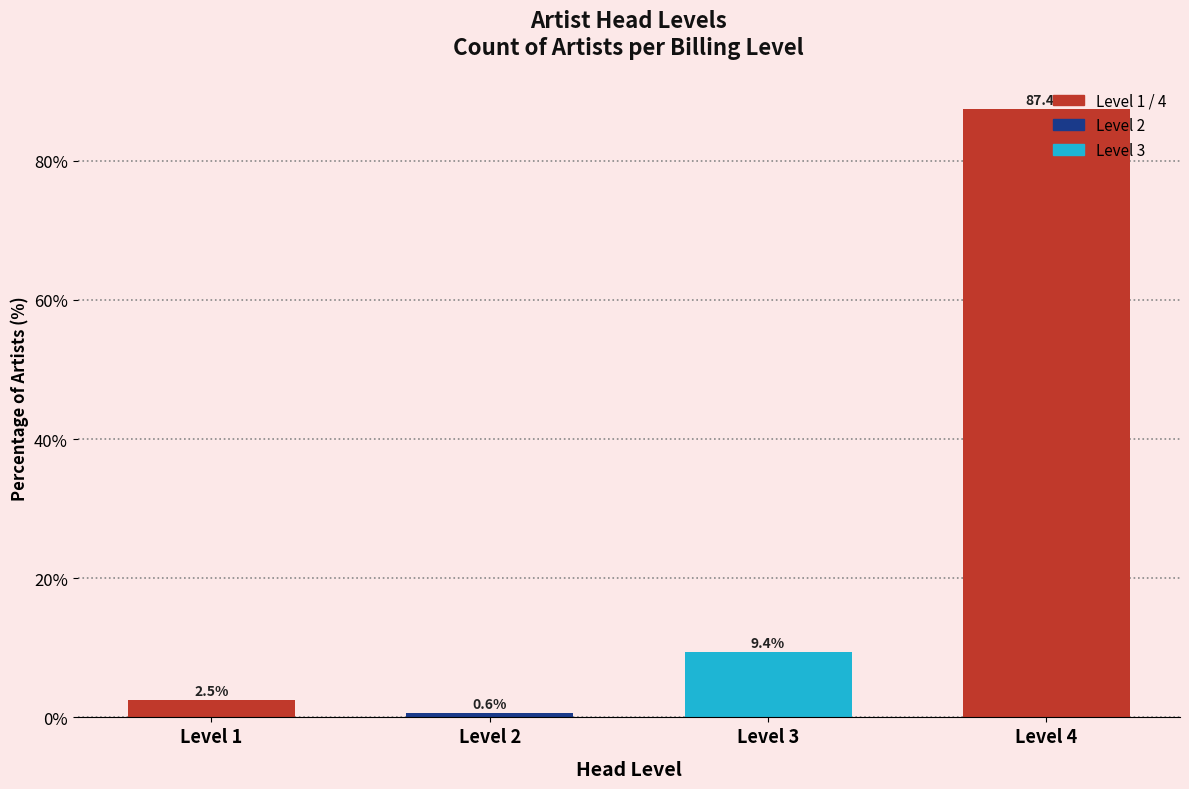

What is the difference between the maximum and minimum values?

86.8